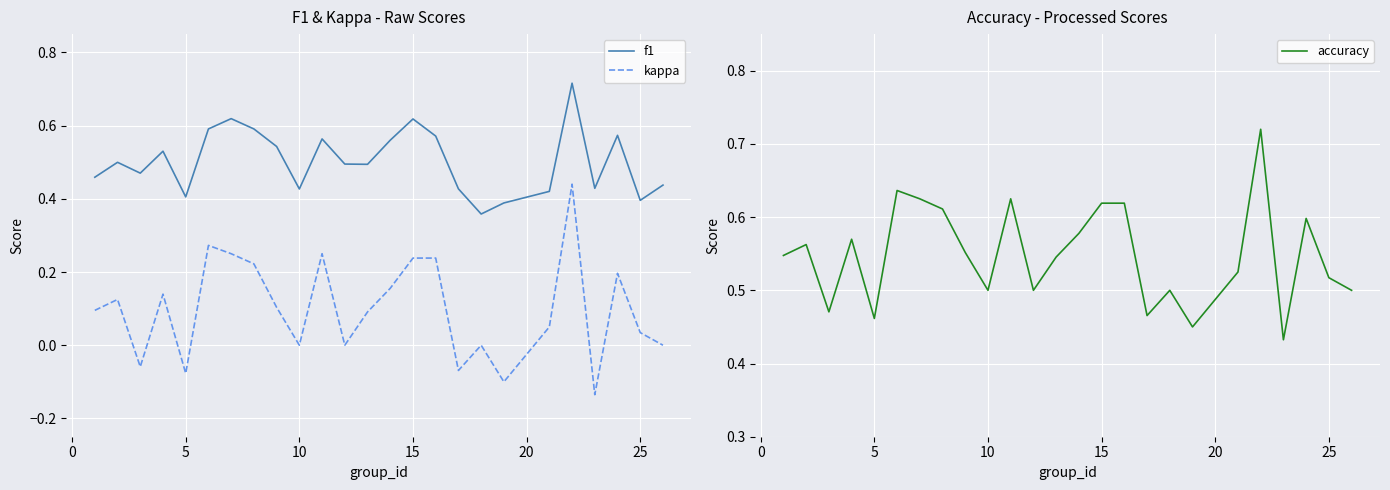

True or false: kappa and f1 cross at least once.

False